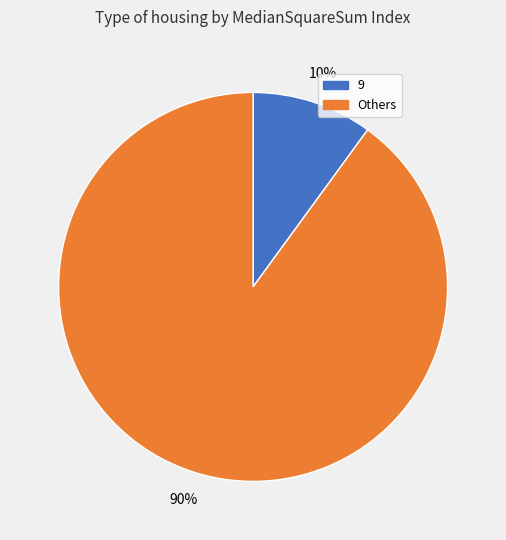

Does any single category account for the majority?

Yes